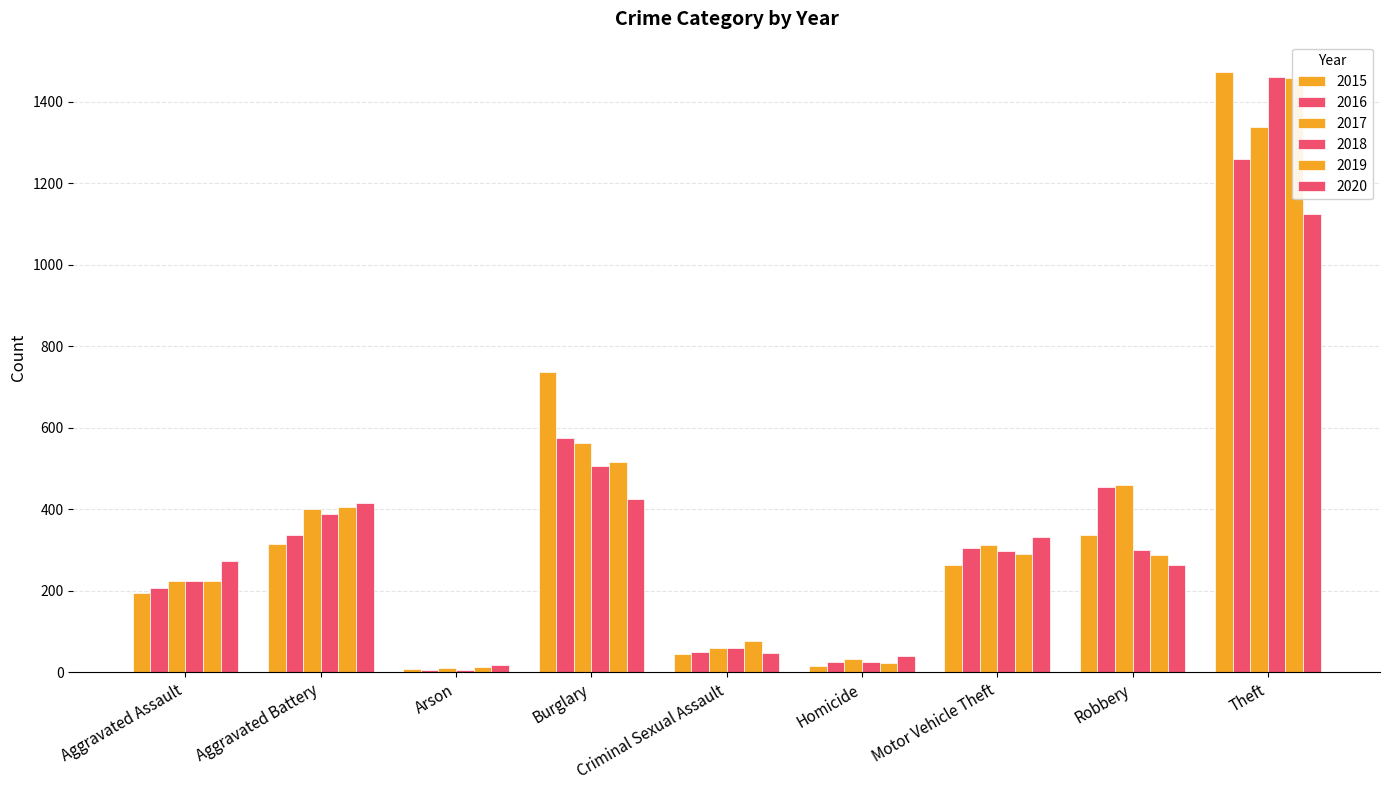

Which series changed the most between Aggravated Battery and Homicide?

2019